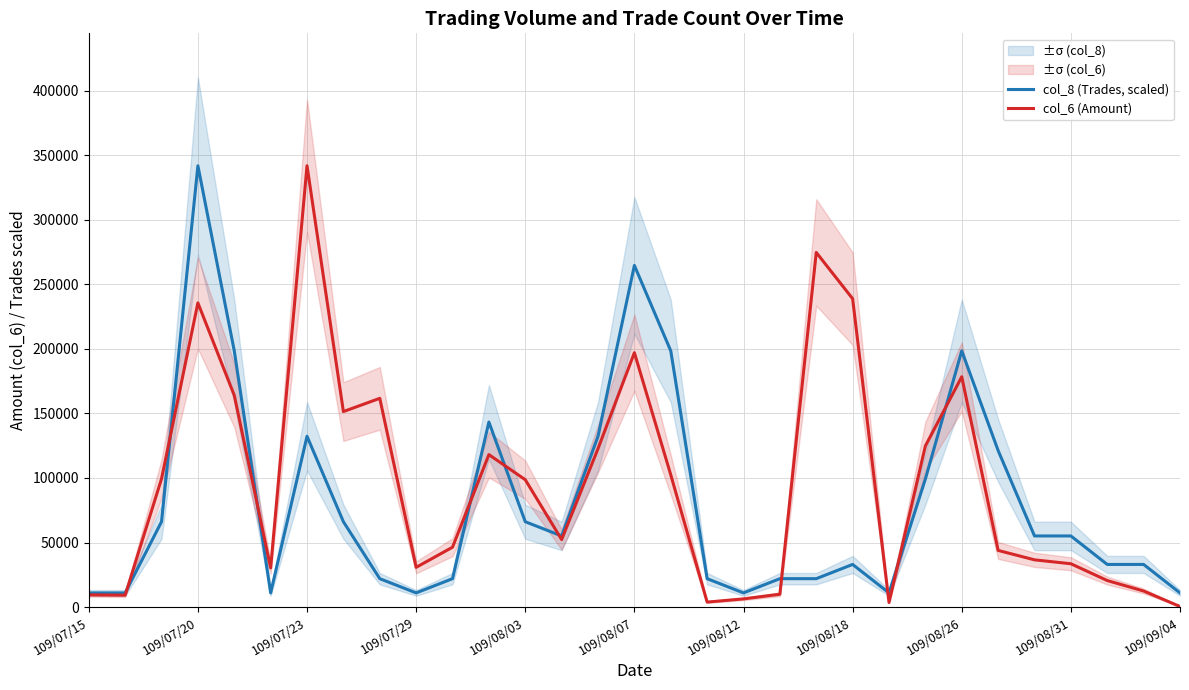

The value of col_8 (Trades, scaled) at 109/08/07 is 360953.7. True or false?

False